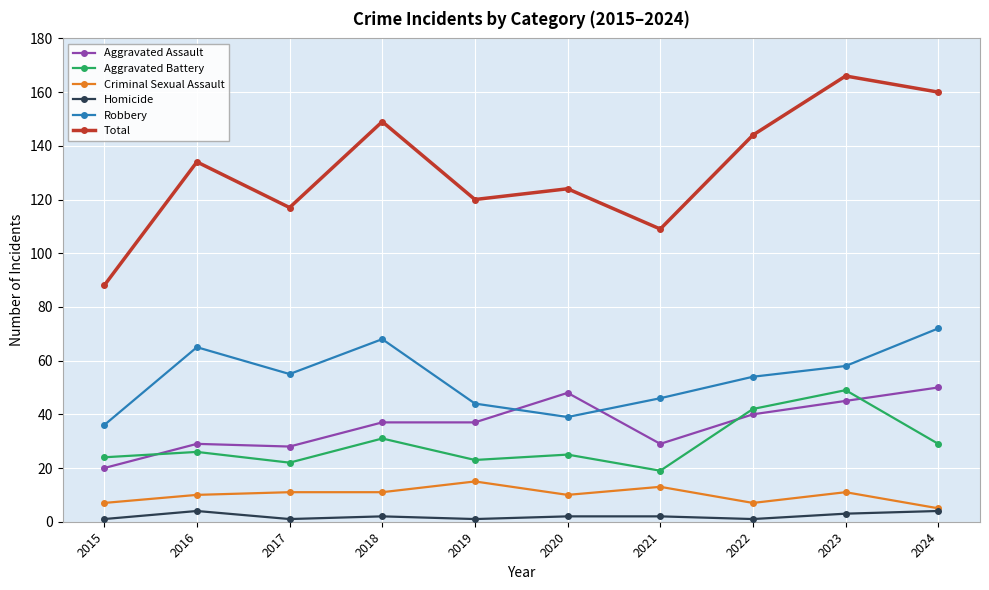

At how many categories does at least one series exceed 7?

10